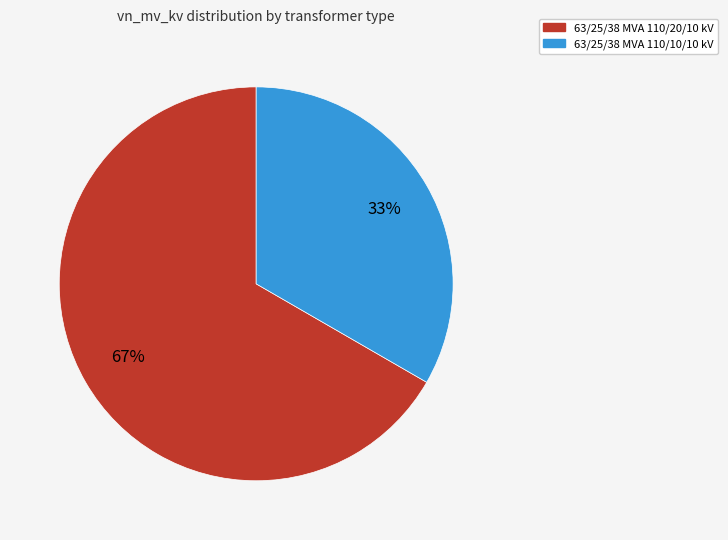

Which has a higher value, 63/25/38 MVA 110/20/10 kV or 63/25/38 MVA 110/10/10 kV?

63/25/38 MVA 110/20/10 kV